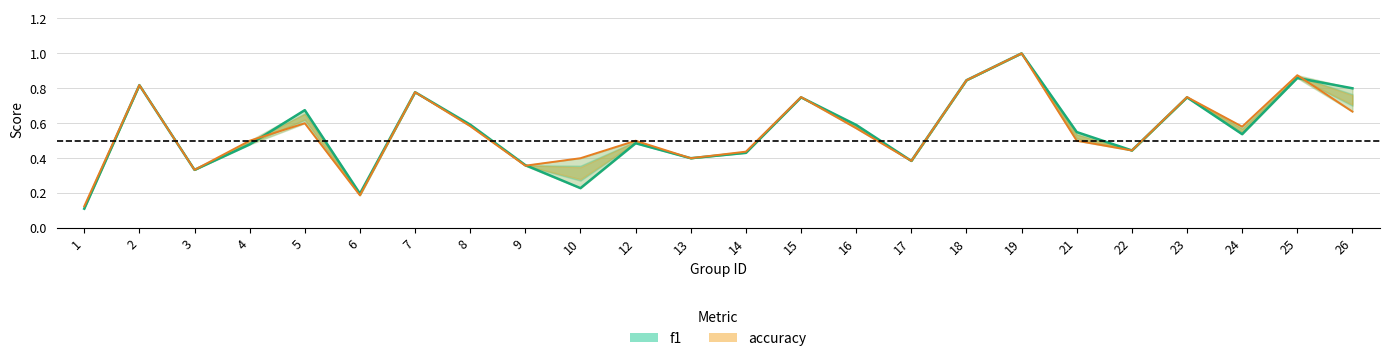

What is the difference between the maximum and minimum values in the accuracy series?

0.9